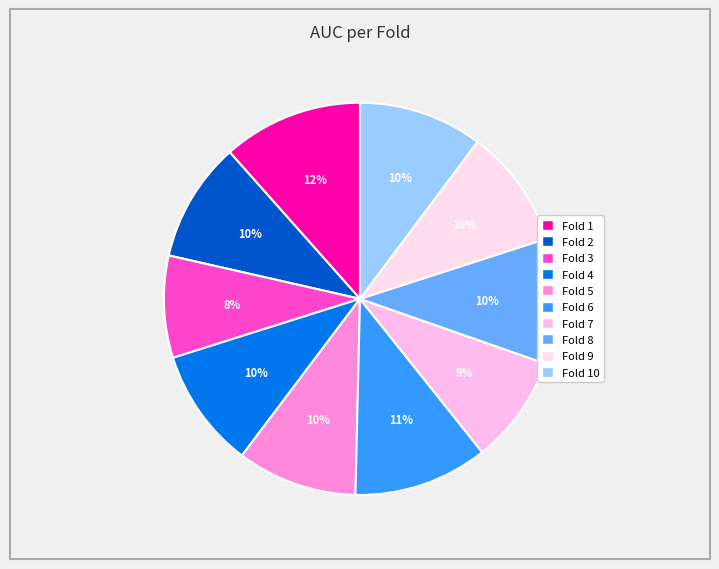

How many segments does this pie chart have?

10